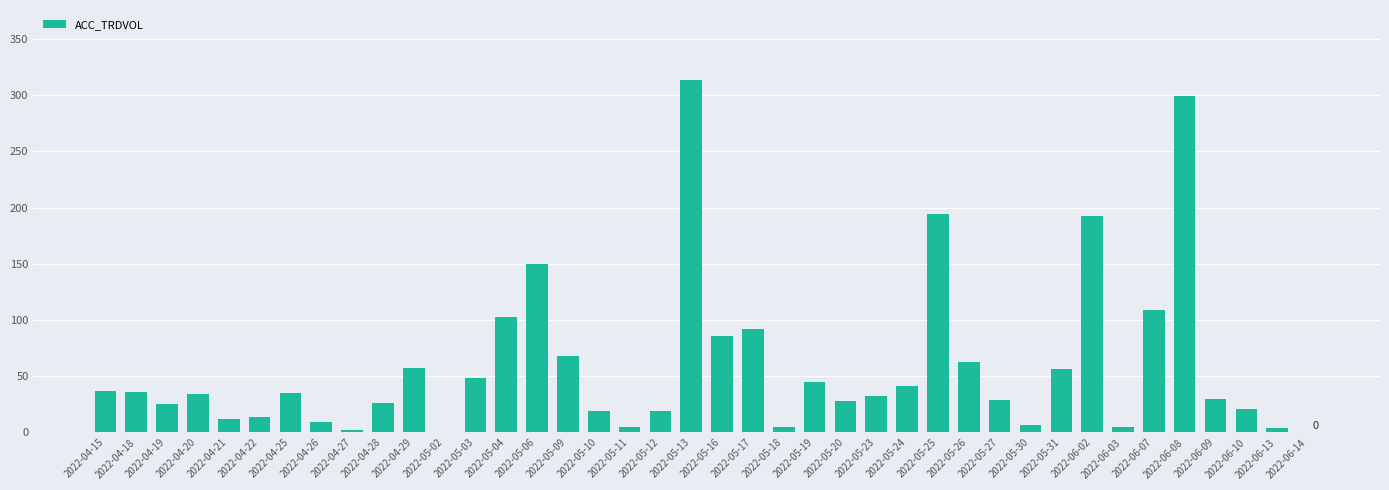

Count the number of categories in the chart.

40